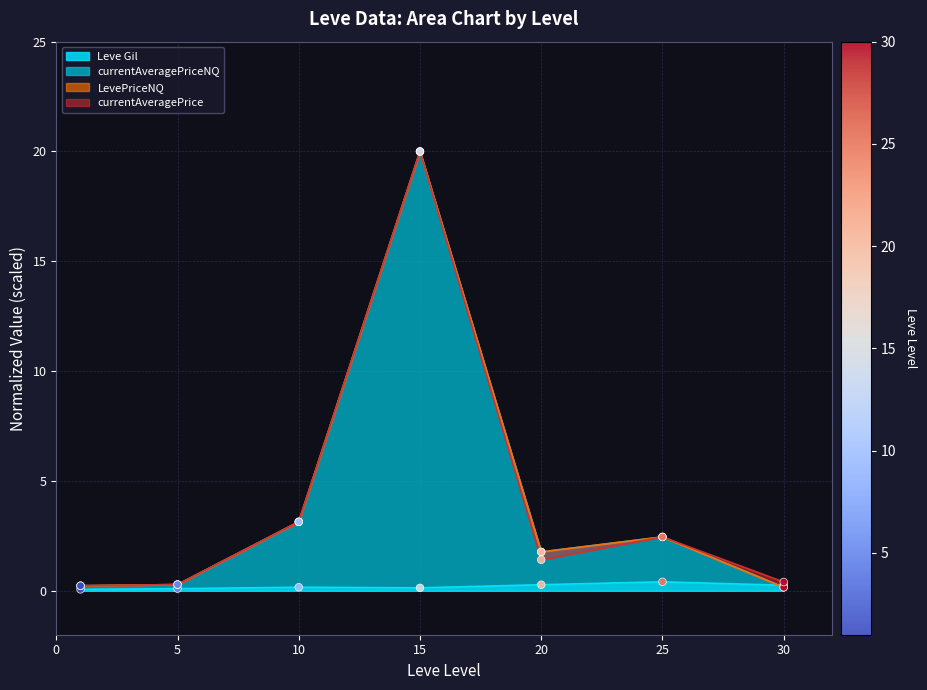

Which series has the largest total across all categories?

LevePriceNQ